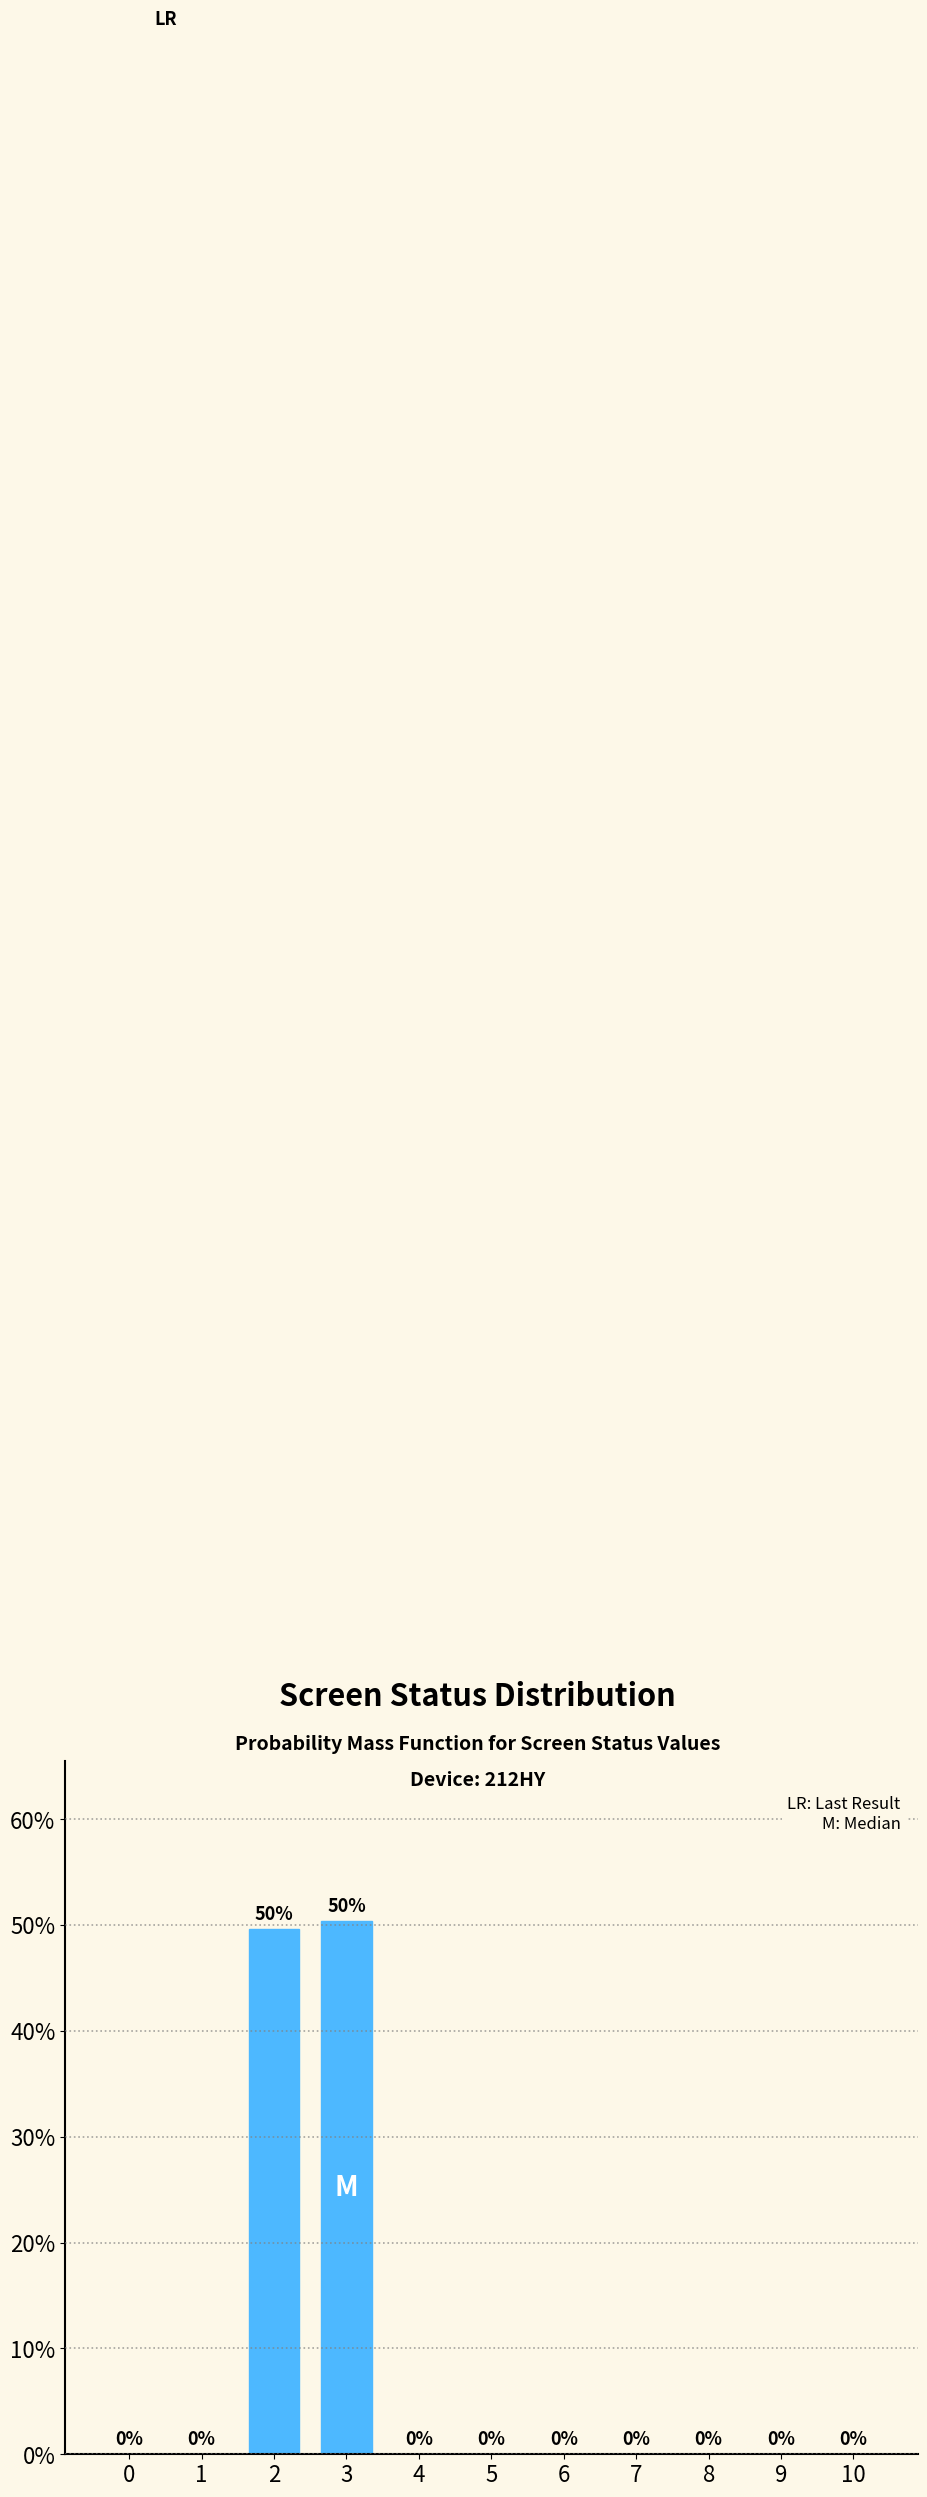

True or false: the data shows 0.0 at 6.

True